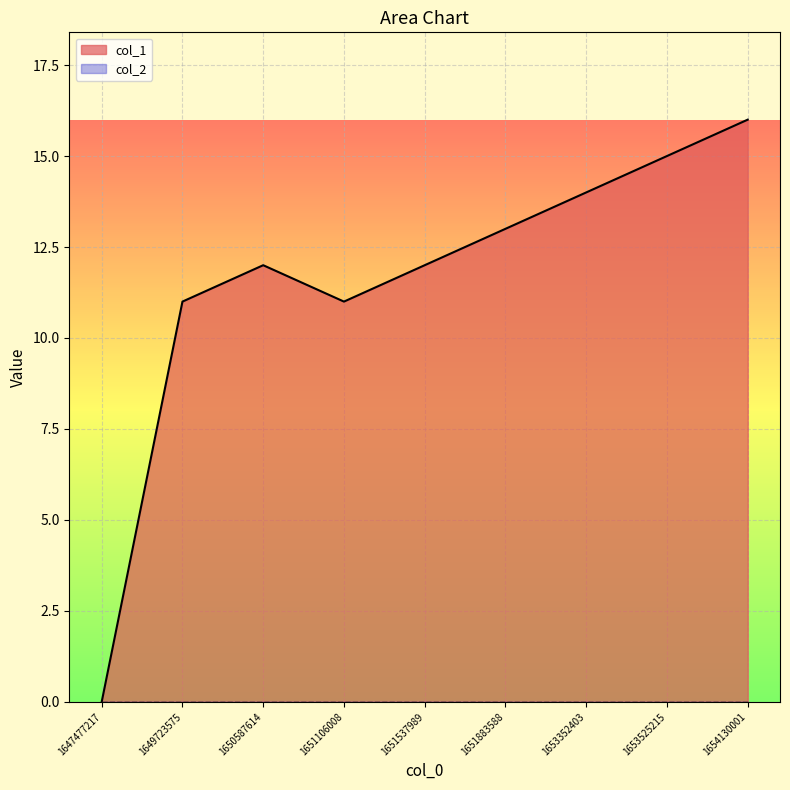

Count the number of values greater than 12.

4